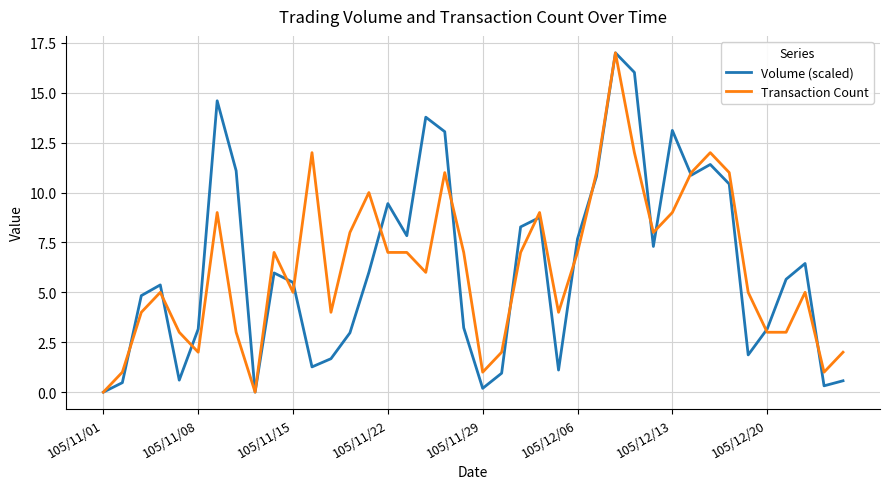

Is this an area chart (filled region under the line)?

No